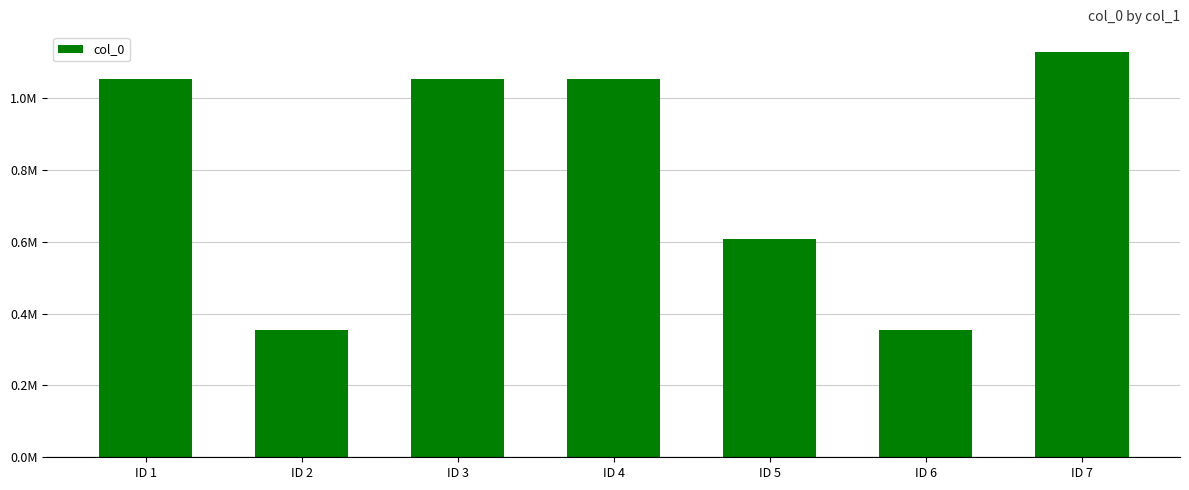

Reading left to right, extract all data points from this chart.

1052671	354787	1052672	1052673	606533	354618	1127530